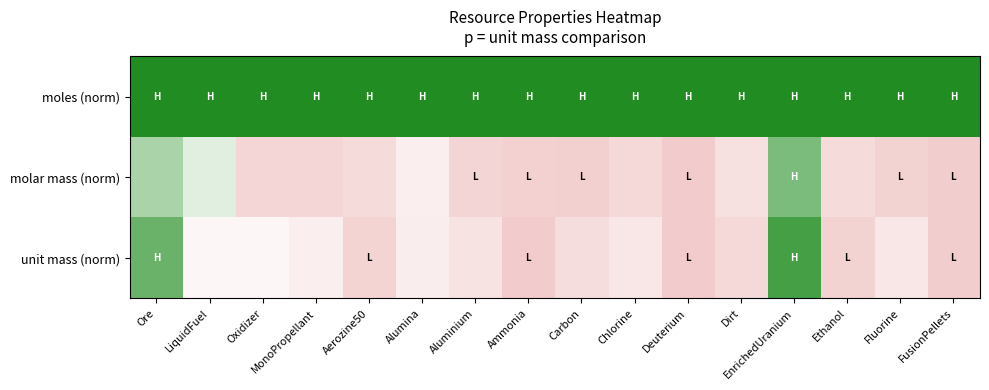

Between LiquidFuel and Alumina, which is larger?

LiquidFuel